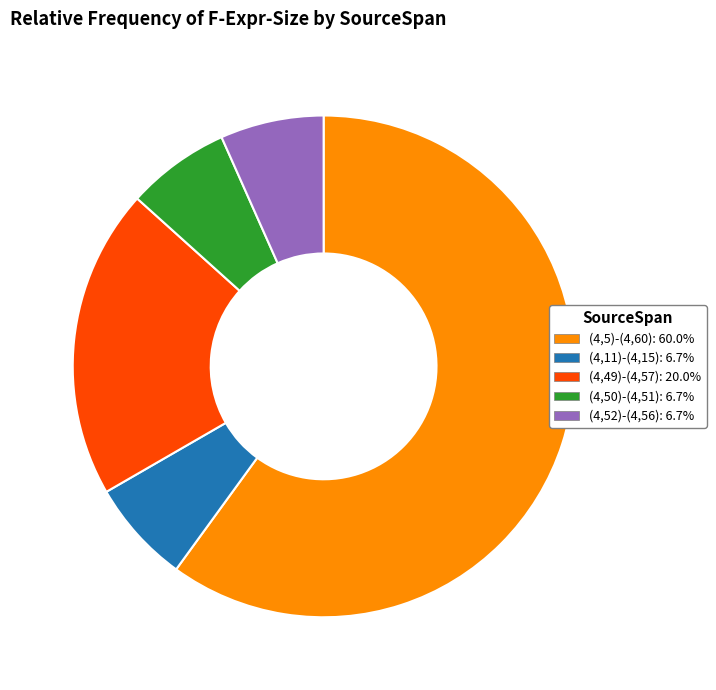

Which slice is the largest?

(4,5)-(4,60)